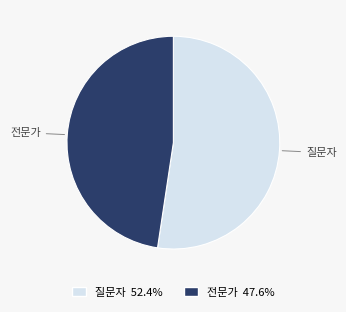

What is the largest slice in the pie chart?

질문자